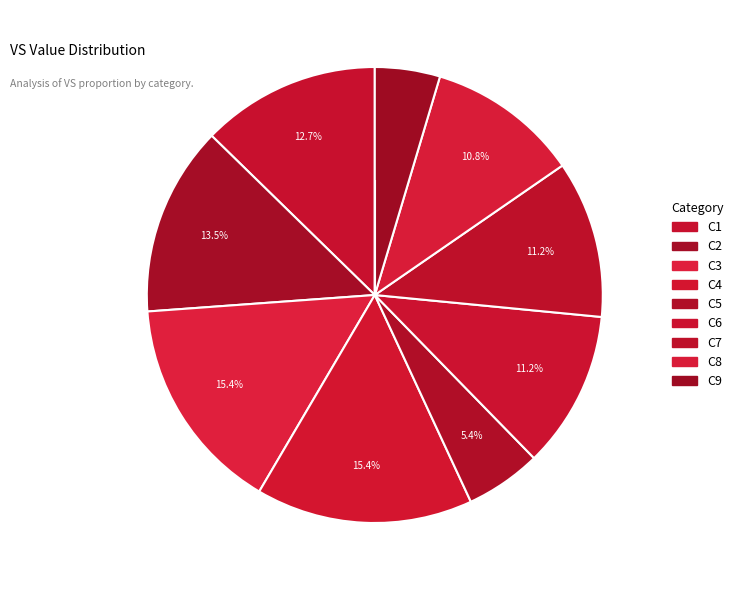

How many slices are in this pie chart?

9